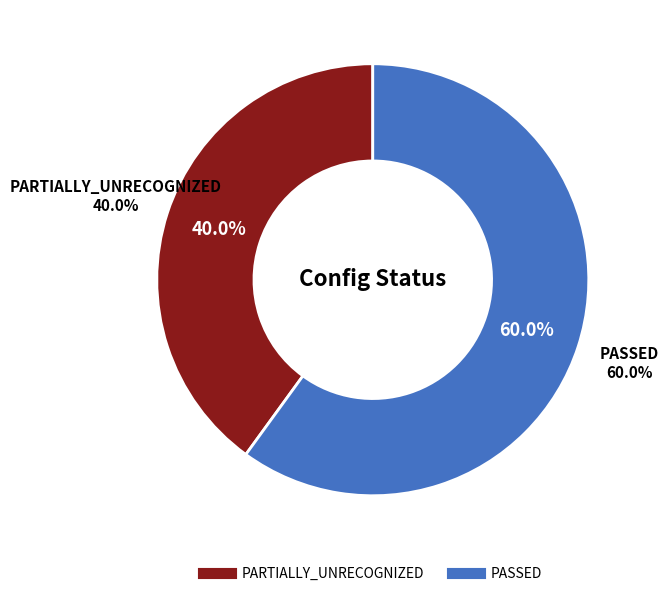

Approximately how many times larger is the value at PARTIALLY_UNRECOGNIZED compared to PASSED?

0.7